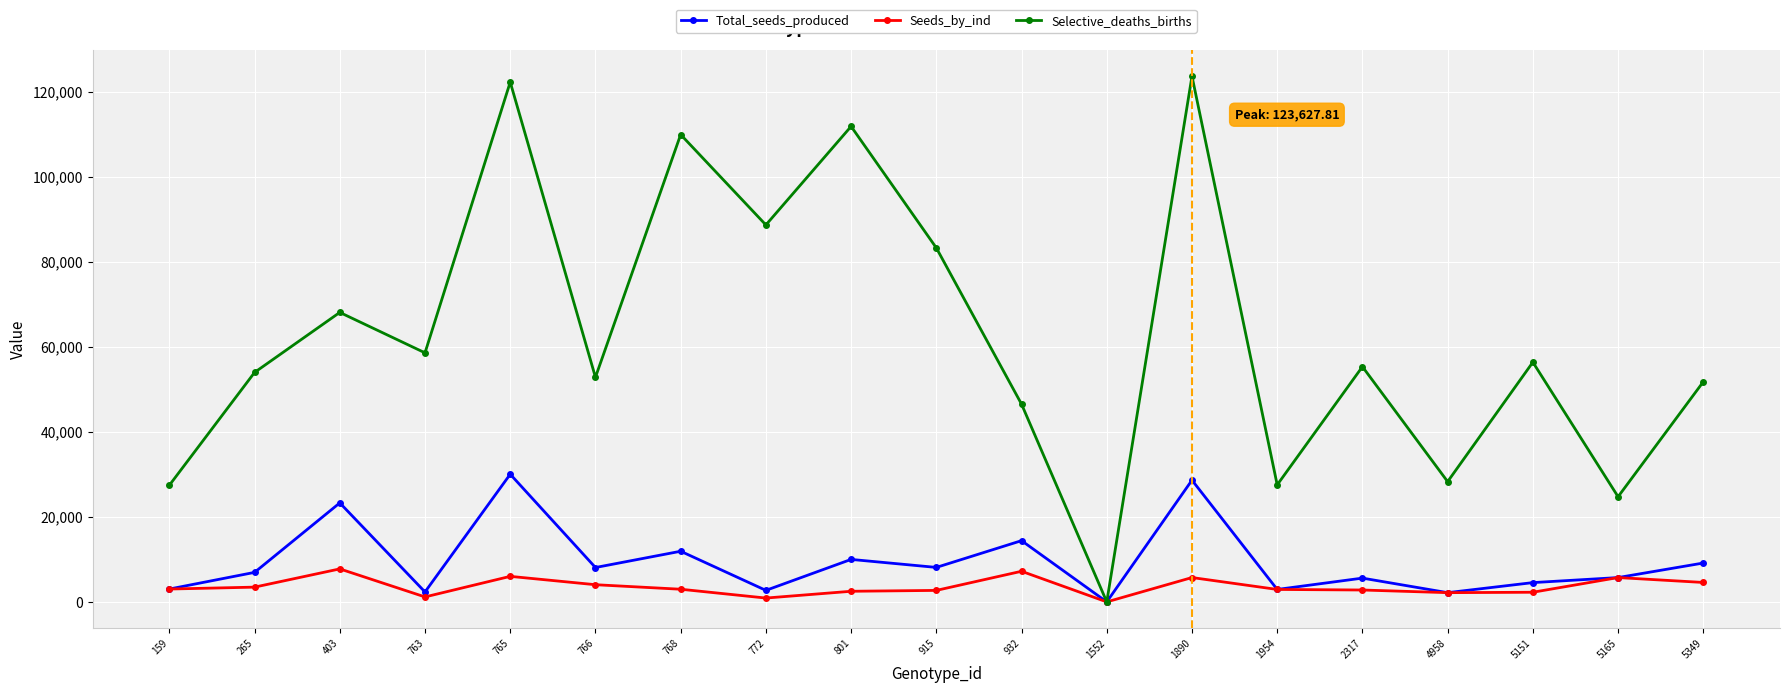

The value of Total_seeds_produced at 915 is 14367.5. True or false?

False